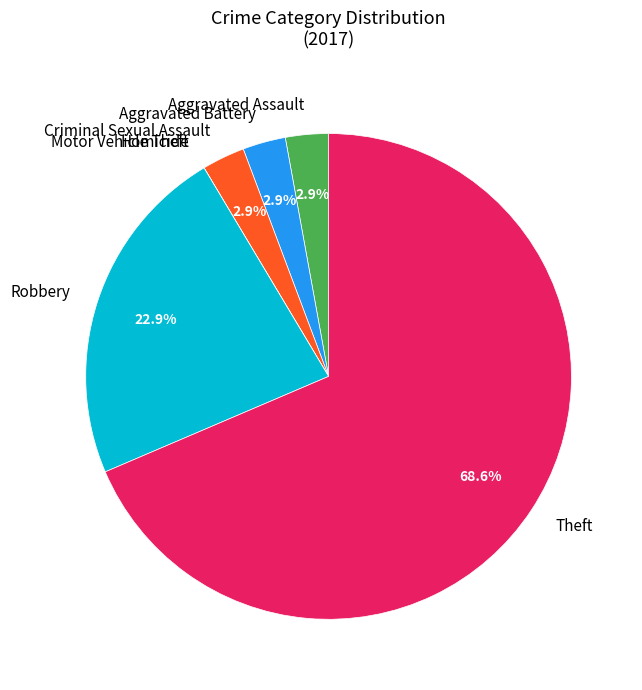

Does Theft account for over 50% of the chart?

Yes